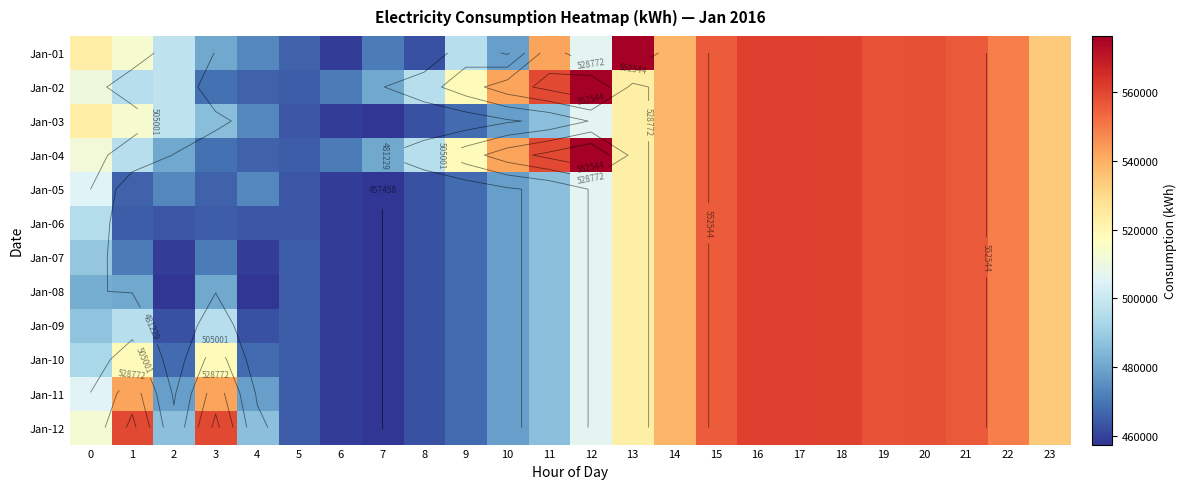

What is the minimum value for Jan-10?

457458